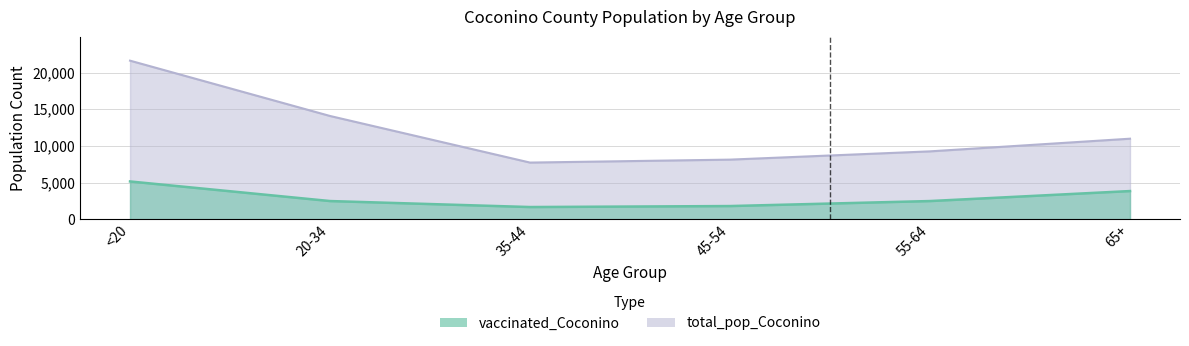

What is the difference between the maximum and minimum values in the total_pop_Coconino series?

13907